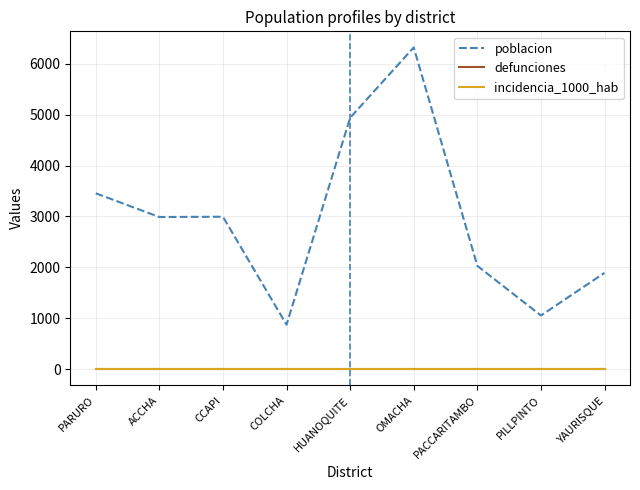

Reading right to left, transcribe all the data shown in this chart.

poblacion: 1893	1054	2029	6323	4941	873	2995	2990	3456
defunciones: 0	0	0	0	0	0	0	0	0
incidencia_1000_hab: 0	0	0	0	0	0	0	0	0